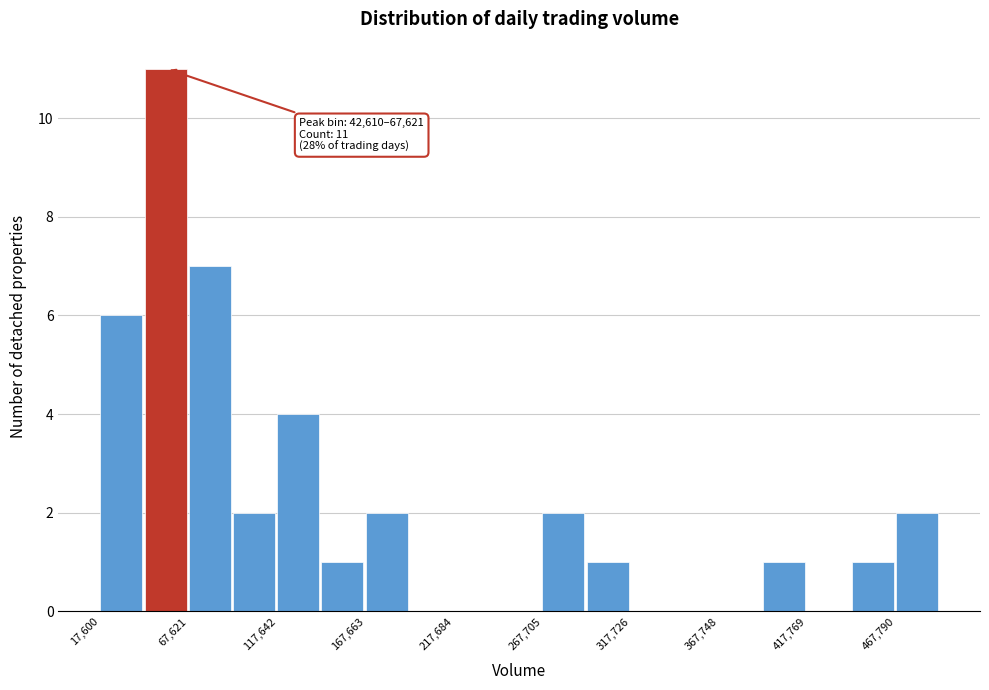

Around what value on the x-axis is the tallest bar? Give the approximate position of its centre, as read against the axis.

50000